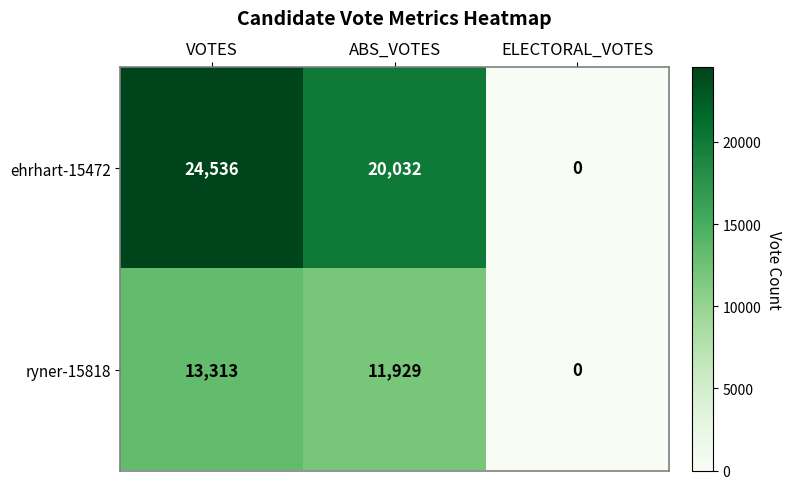

The ryner-15818 series shows 8449 at ELECTORAL_VOTES. True or false?

False